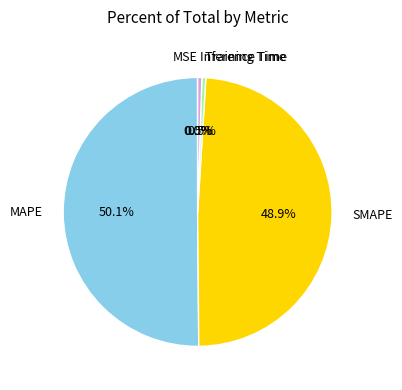

Which has a higher value, MAPE or Training Time?

MAPE